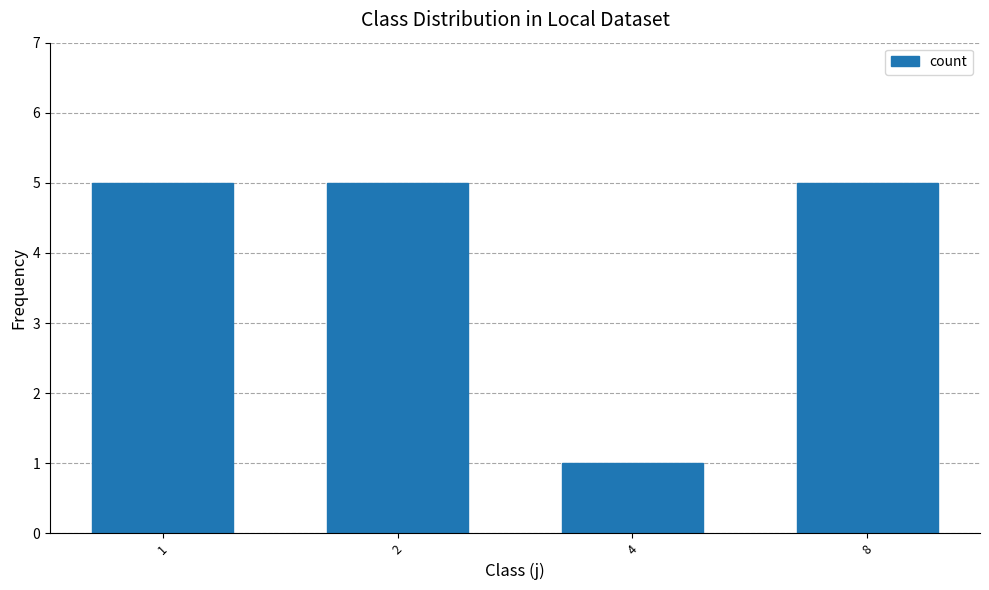

Which category has the lowest value across all series?

4